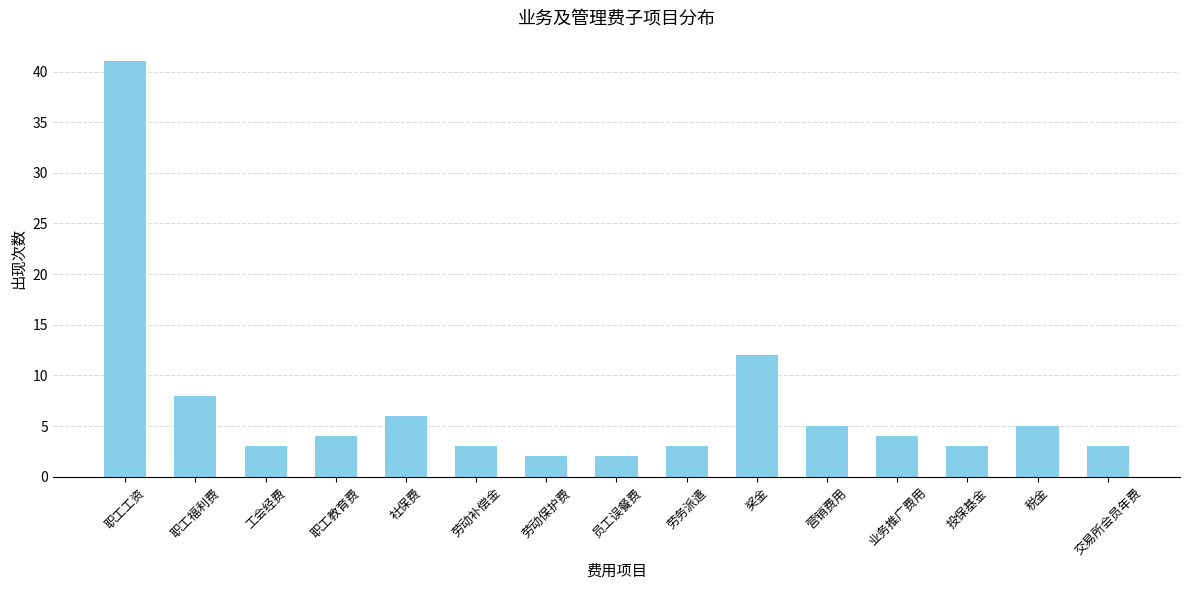

What is the sum of all values?

104